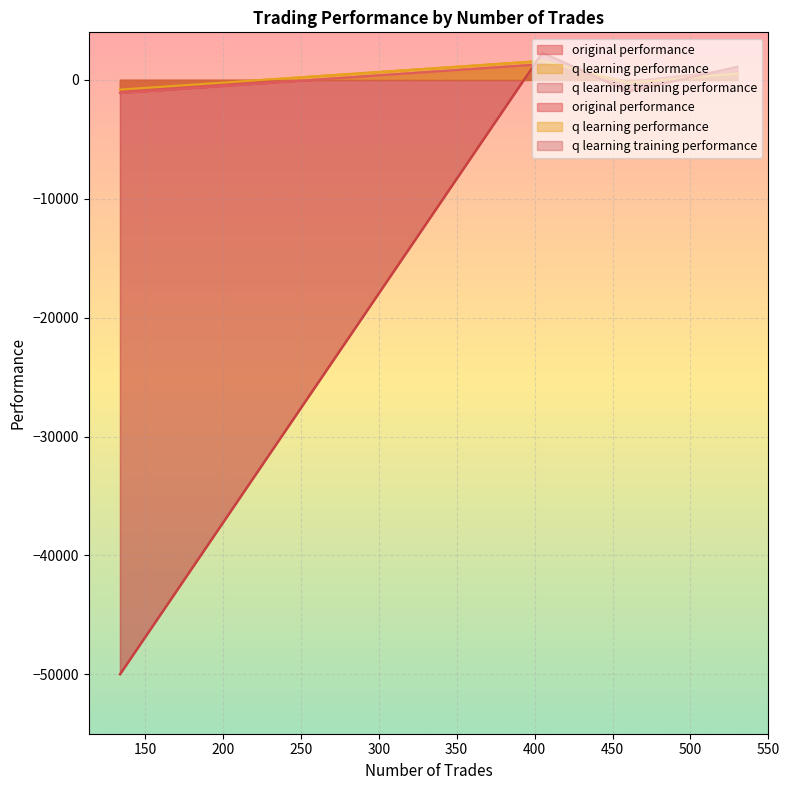

Which series has the largest total across all categories?

q learning performance